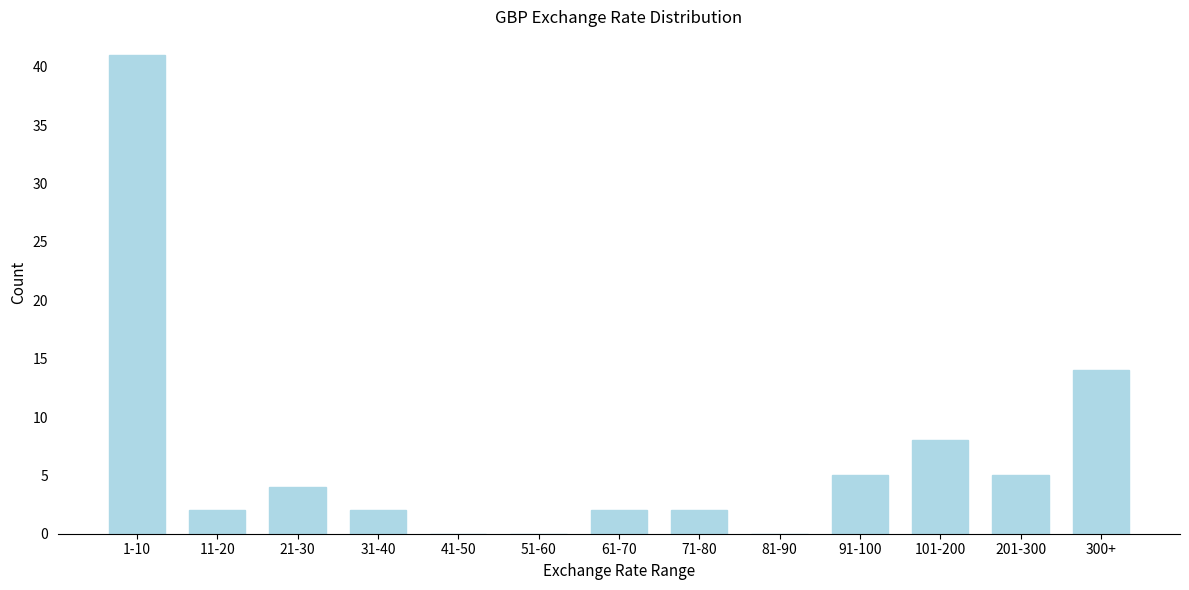

Reading right to left, transcribe all the data shown in this chart.

300+=14	201-300=5	101-200=8	91-100=5	81-90=0	71-80=2	61-70=2	51-60=0	41-50=0	31-40=2	21-30=4	11-20=2	1-10=41